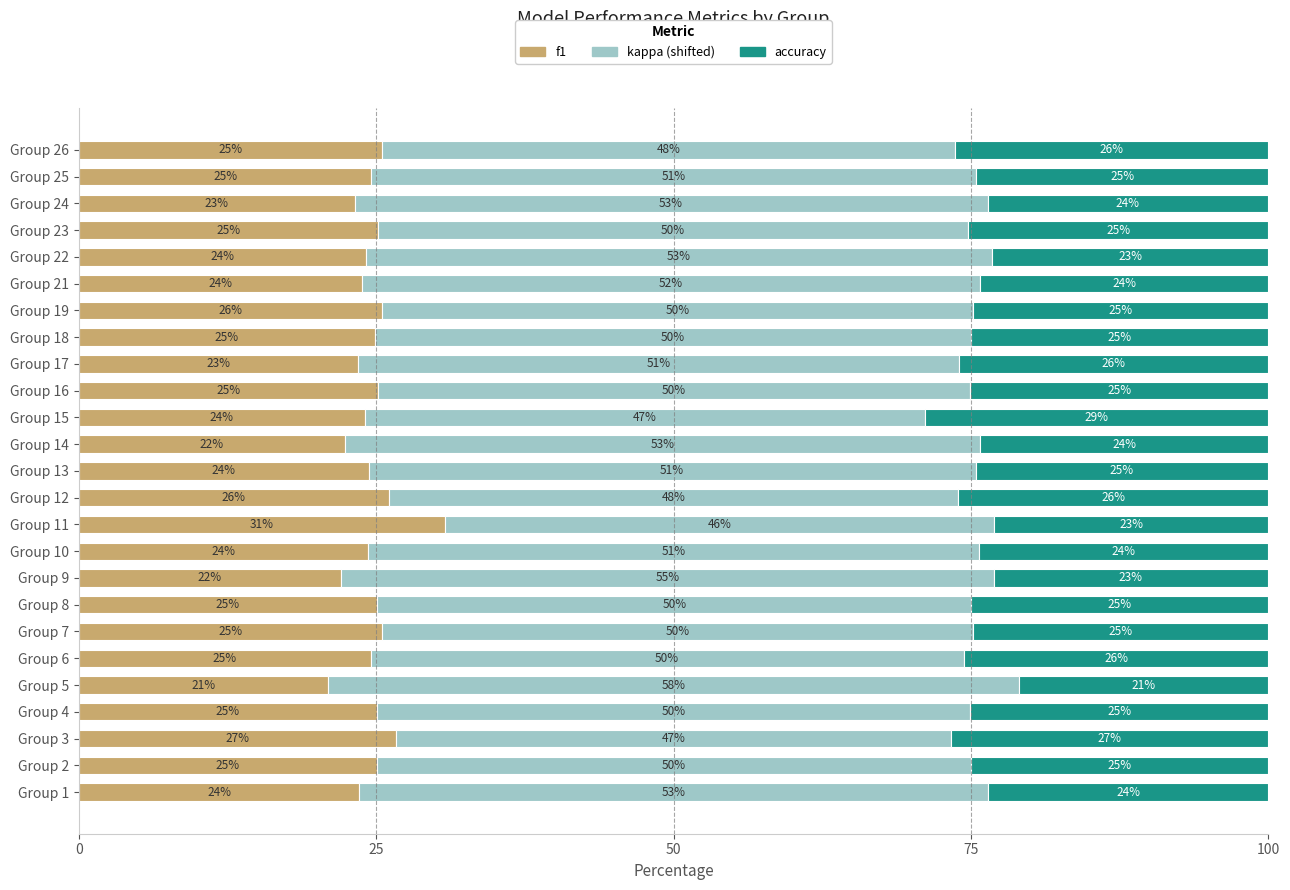

What is the total value across all series at Group 7?

100.0